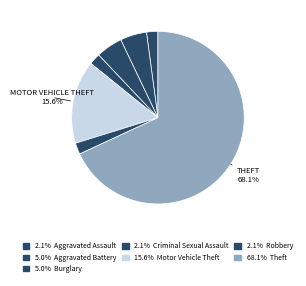

How many slices are in this pie chart?

7